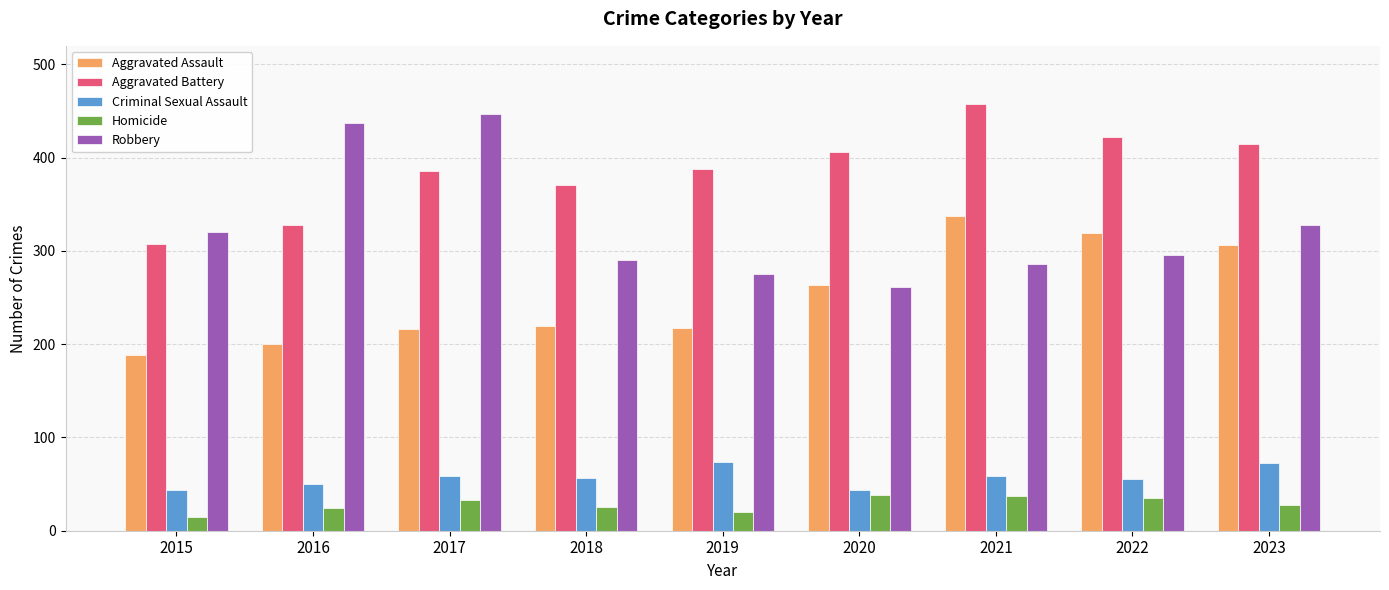

How many groups of bars are there?

9